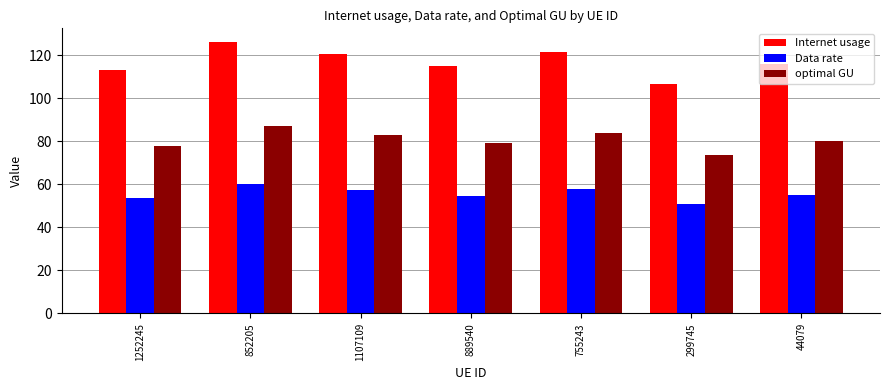

True or false: optimal GU has a value of 78.0 at 1252245.

True